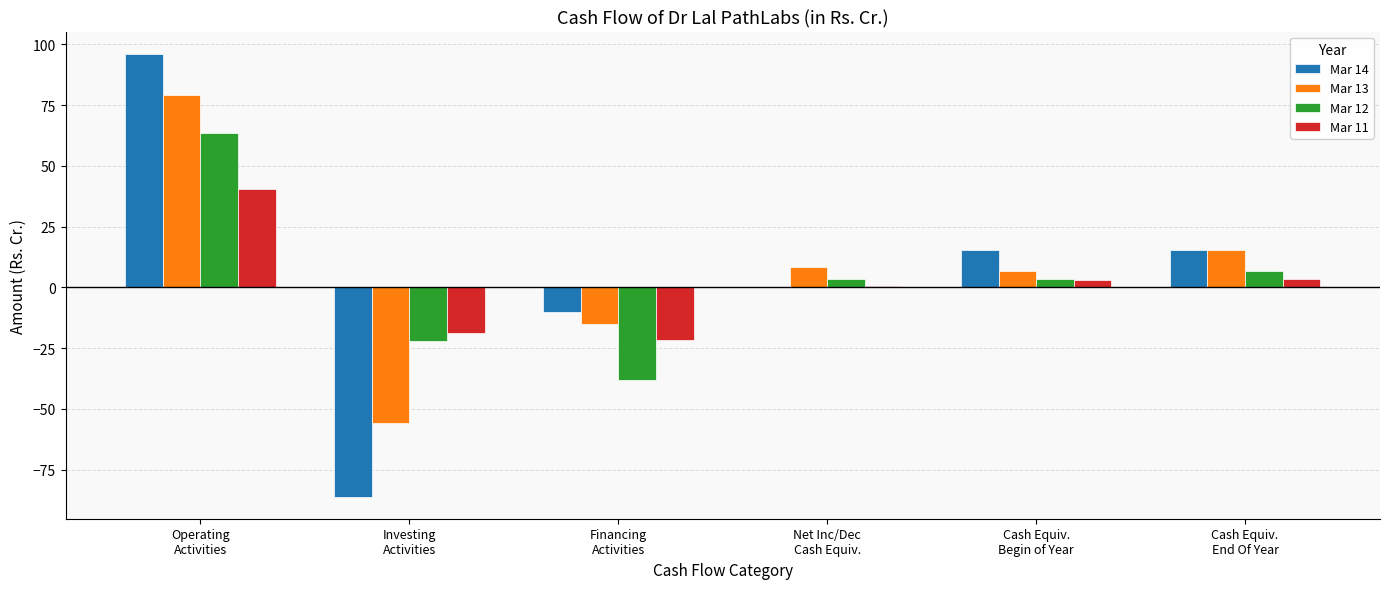

What is the greatest value displayed?

96.2